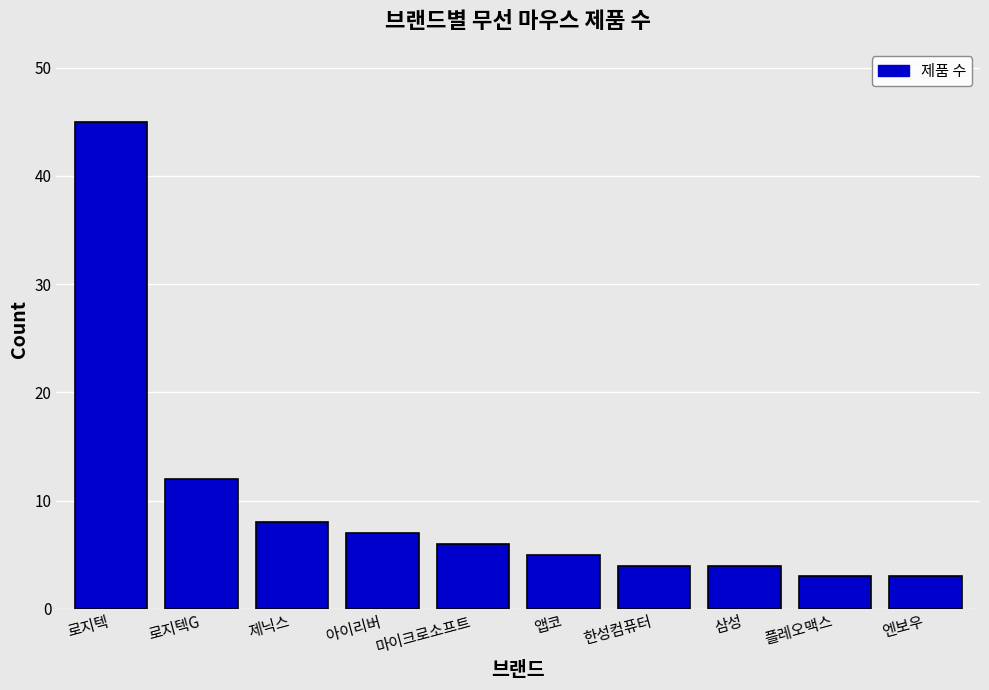

What is the difference between the second highest and minimum values?

9